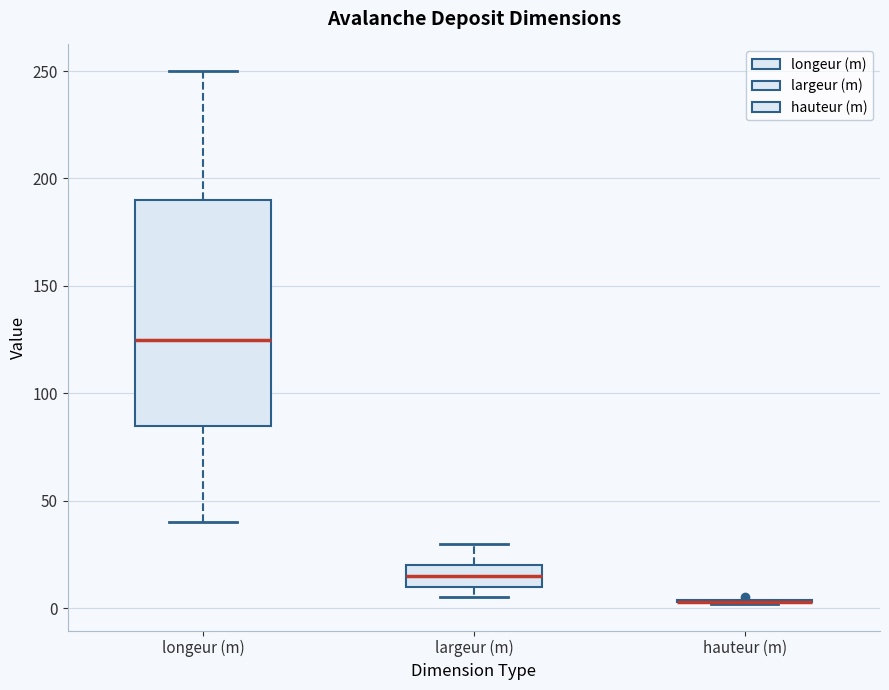

Reading left to right, transcribe this box plot: for each box, give where its median line is, the range the box spans, and where its two whiskers end, as read against the y-axis. The values are not printed on the chart, so give them approximately, as read against the axis.

longeur (m): median 125, box 85 to 190, whiskers 40 to 250
largeur (m): median 15, box 10 to 20, whiskers 5 to 30
hauteur (m): box collapsed to a line at 5, whiskers 0 to 5